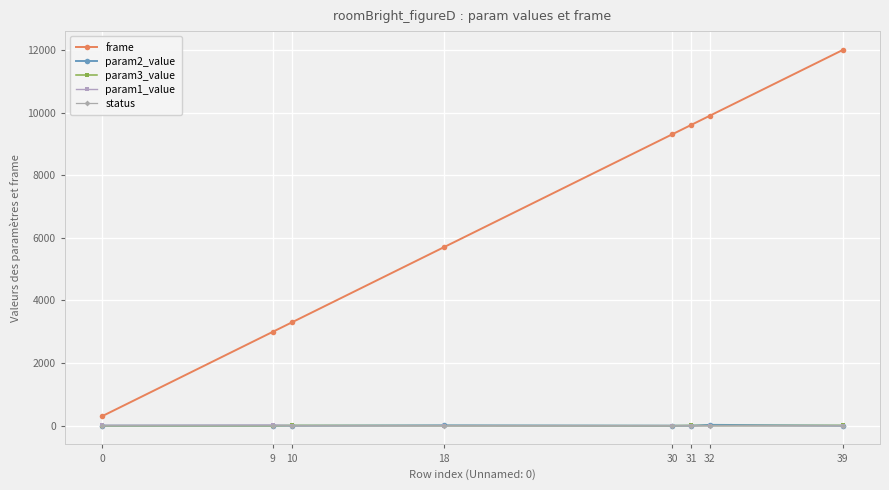

True or false: param2_value and frame intersect in this chart.

False